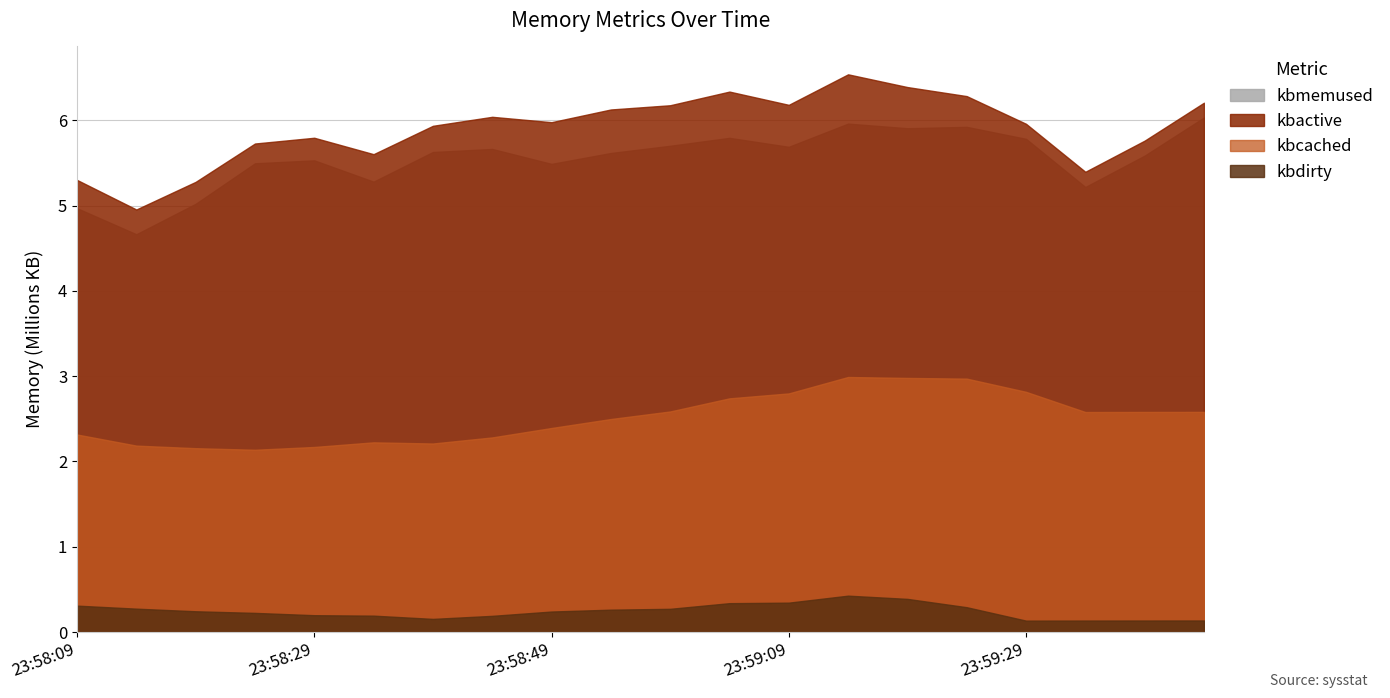

At which category does kbmemused reach its first local peak?

23:58:29